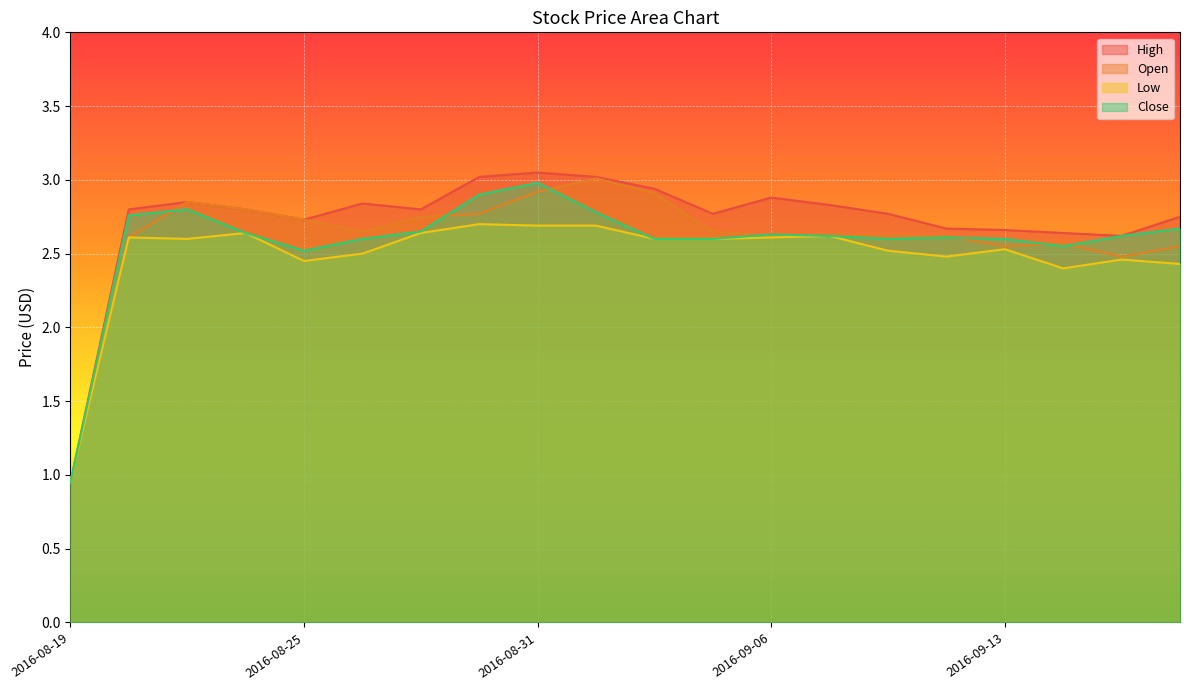

List the labels in order of High value, largest first.

2016-08-31, 2016-08-30, 2016-09-01, 2016-09-02, 2016-09-06, 2016-08-23, 2016-08-26, 2016-09-08, 2016-08-22, 2016-08-24, 2016-08-29, 2016-09-05, 2016-09-09, 2016-09-16, 2016-08-25, 2016-09-12, 2016-09-13, 2016-09-14, 2016-09-15, 2016-08-19